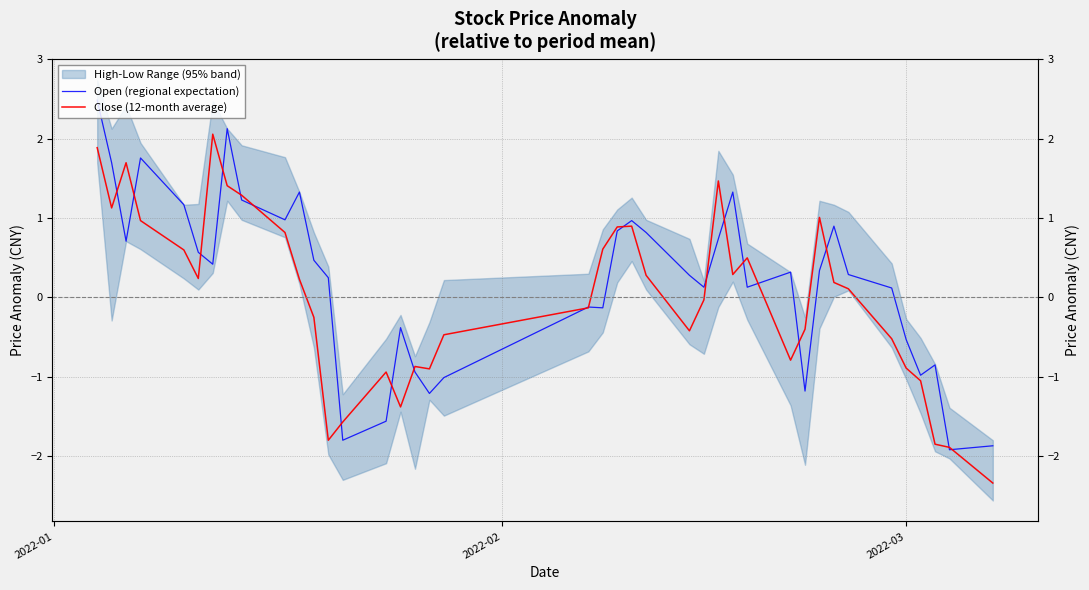

At which category is the sum across all series the highest?

2022-01